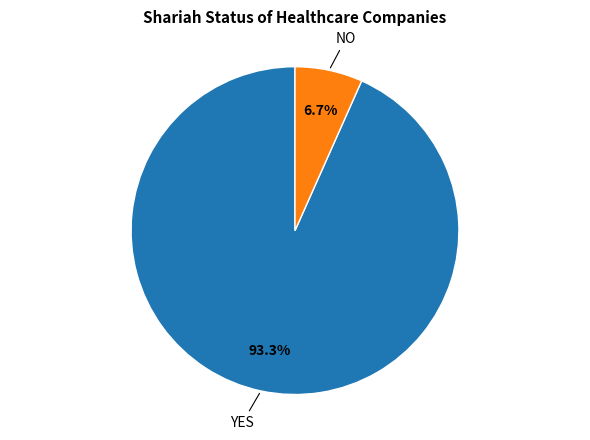

Does any single category account for the majority?

Yes